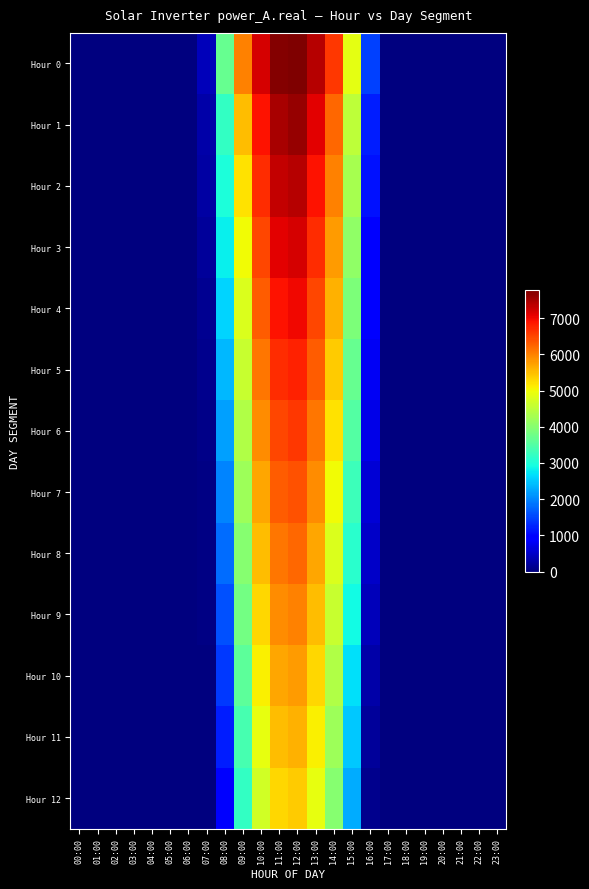

Which category has the lowest value across all series?

00:00